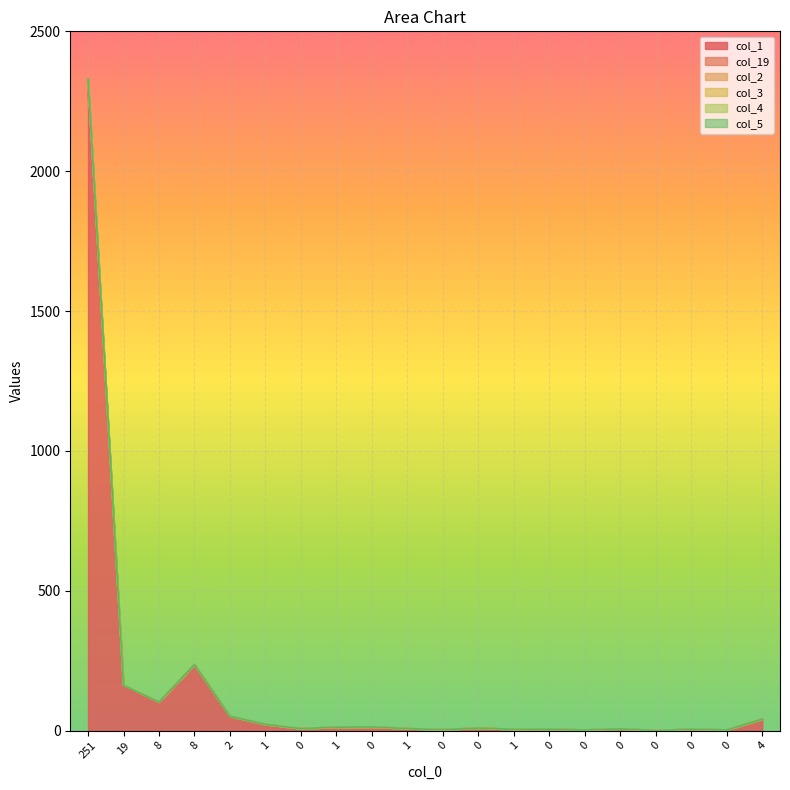

What is the difference between the second highest and minimum values in the col_4 series?

236